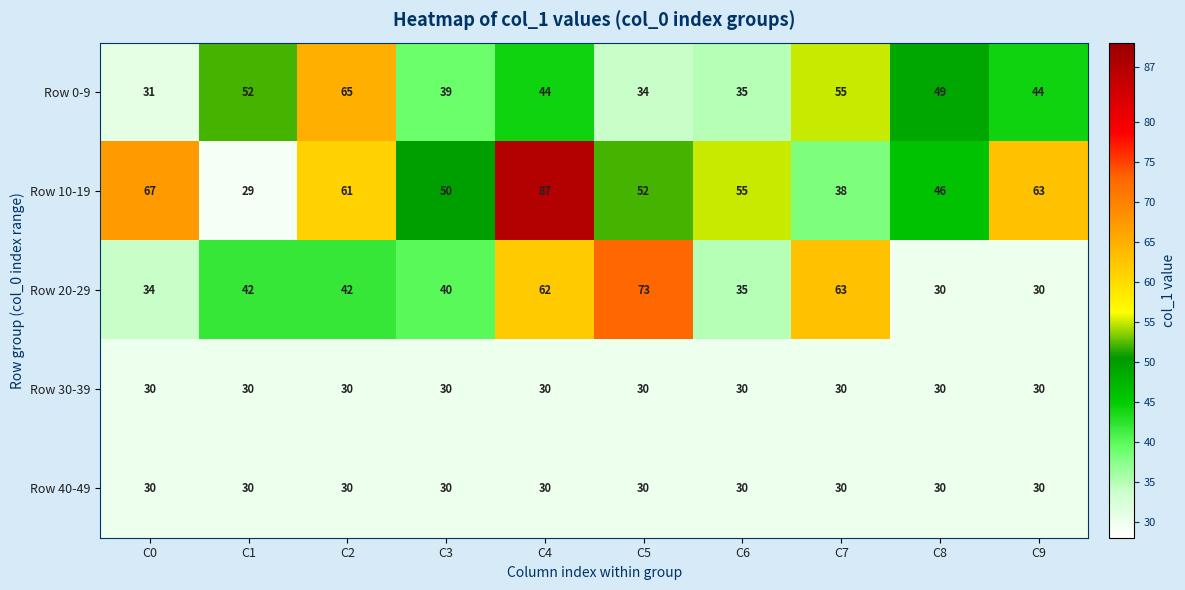

At how many categories does at least one series exceed 46?

10